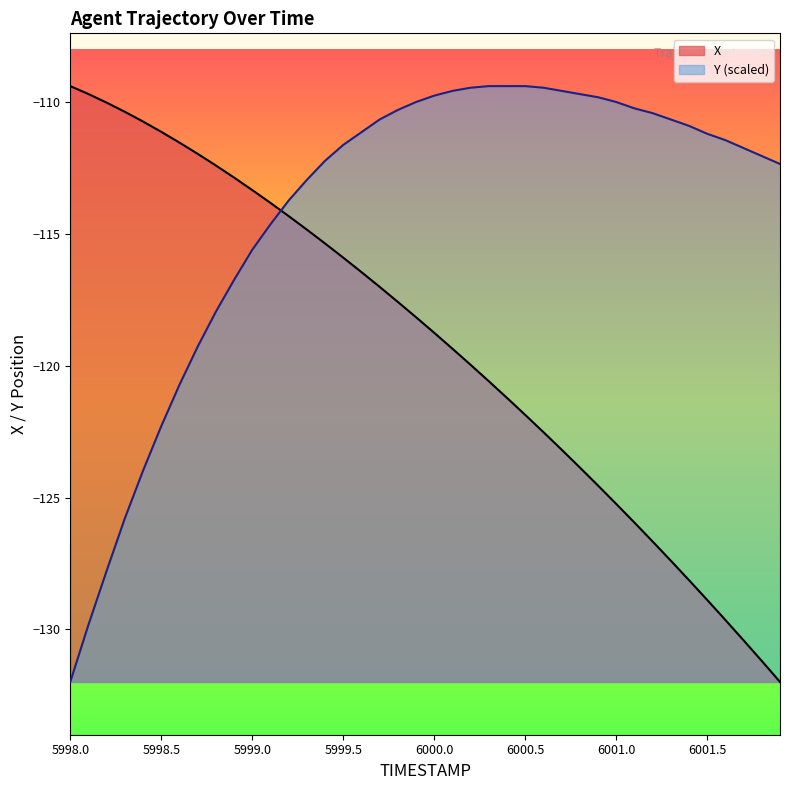

Where is Y nearest to the value -120?

5998.7